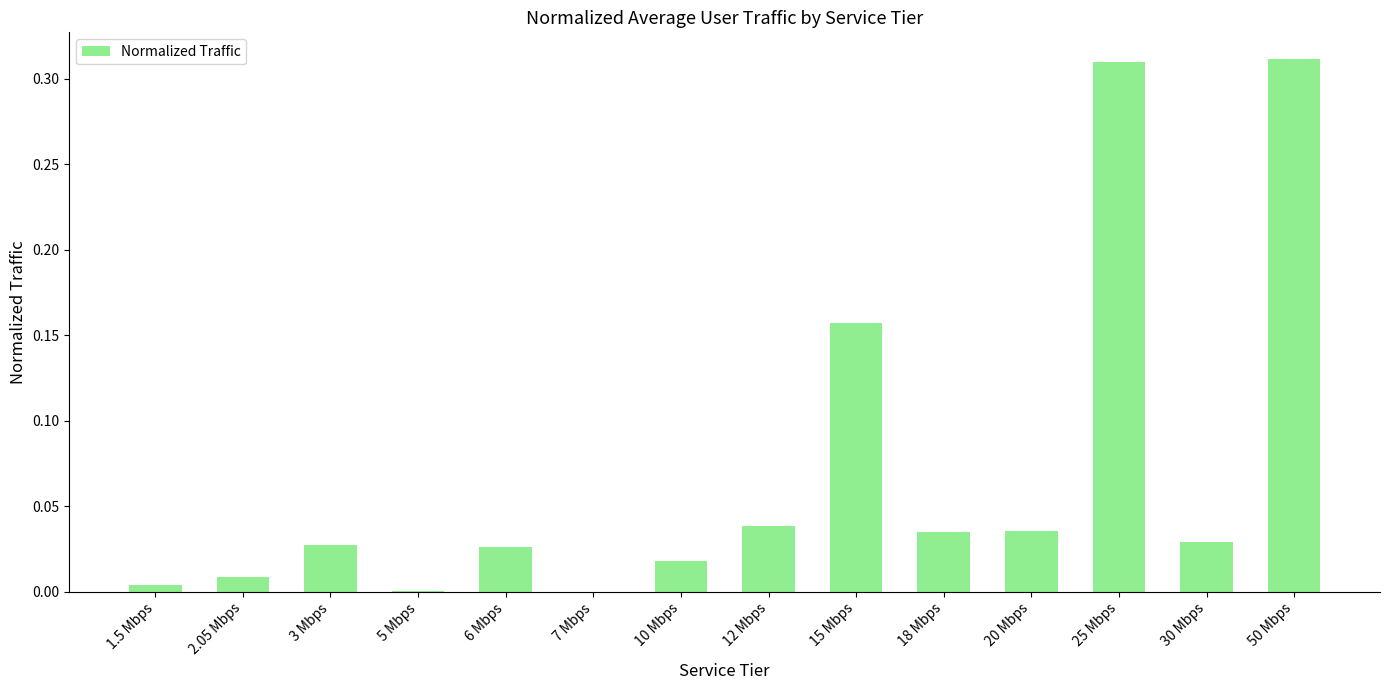

The value at 20 Mbps is 0.0. True or false?

True